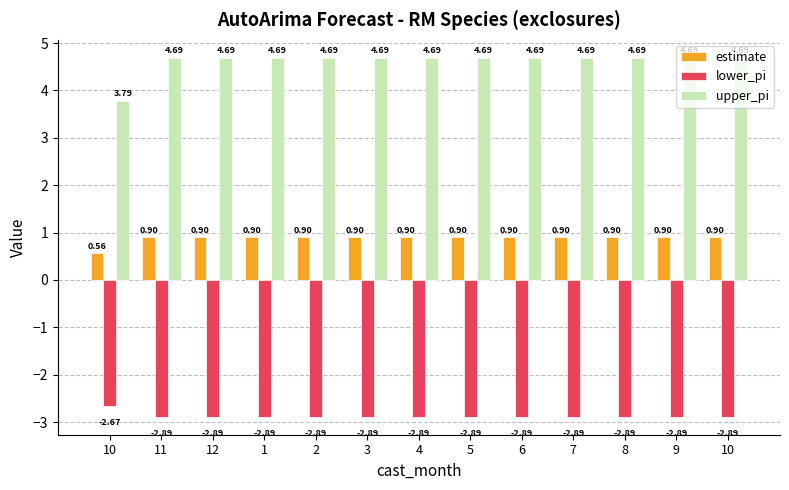

What are all the series names shown in the legend?

estimate, lower_pi, upper_pi